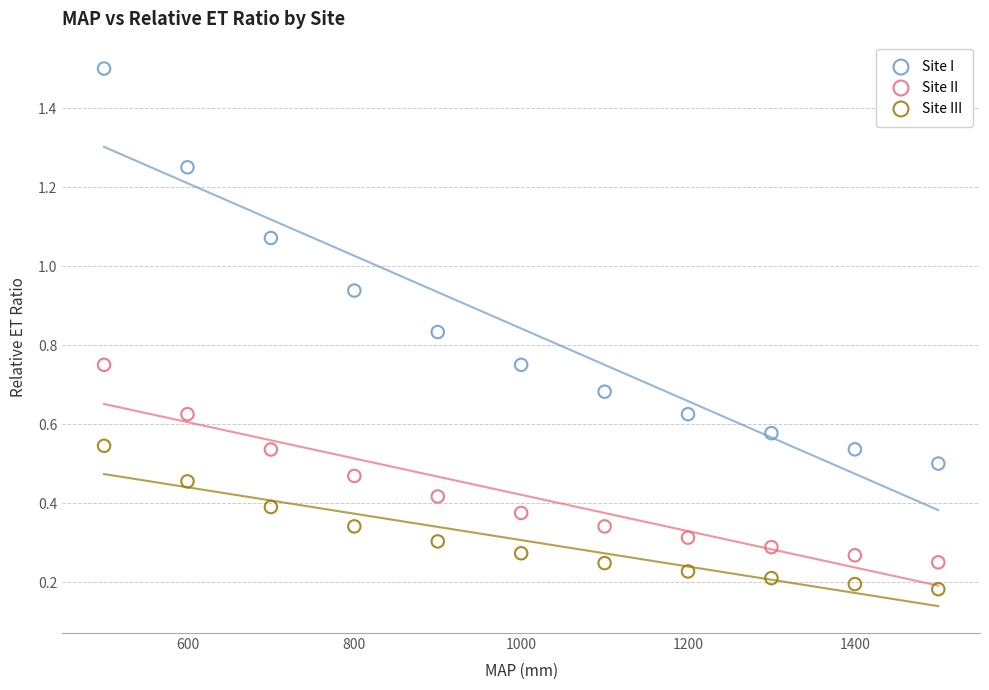

Across all data points, what is the range of Y values (max minus min)?

1.3